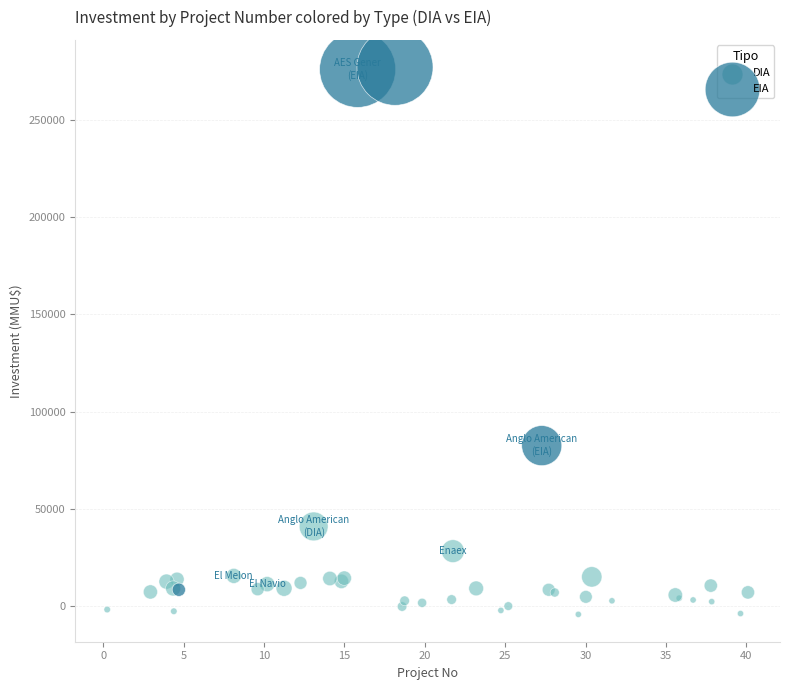

Which series has the largest Y range (max minus min)?

EIA